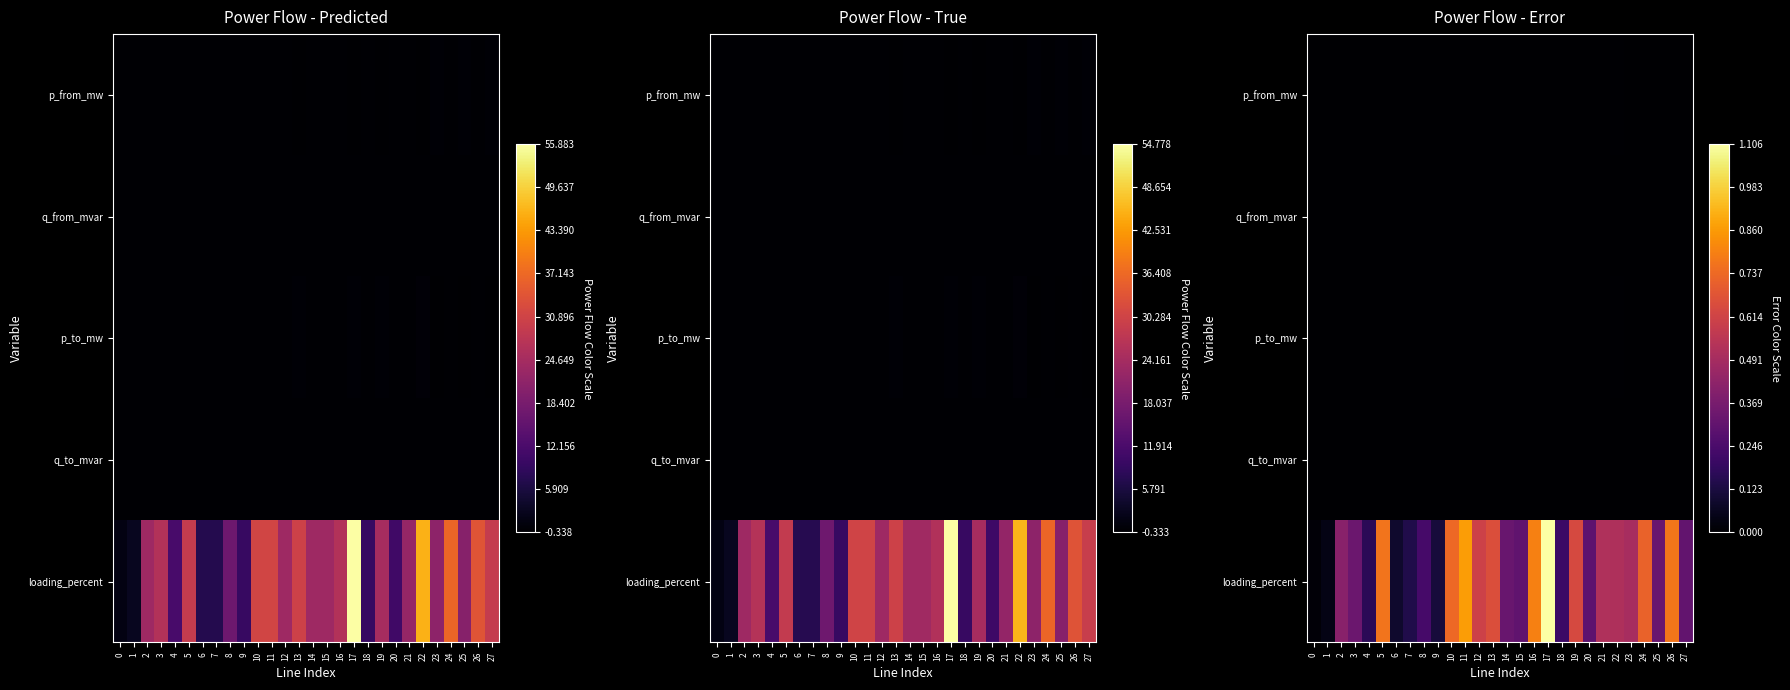

Which has a higher value, 11 or 9?

11